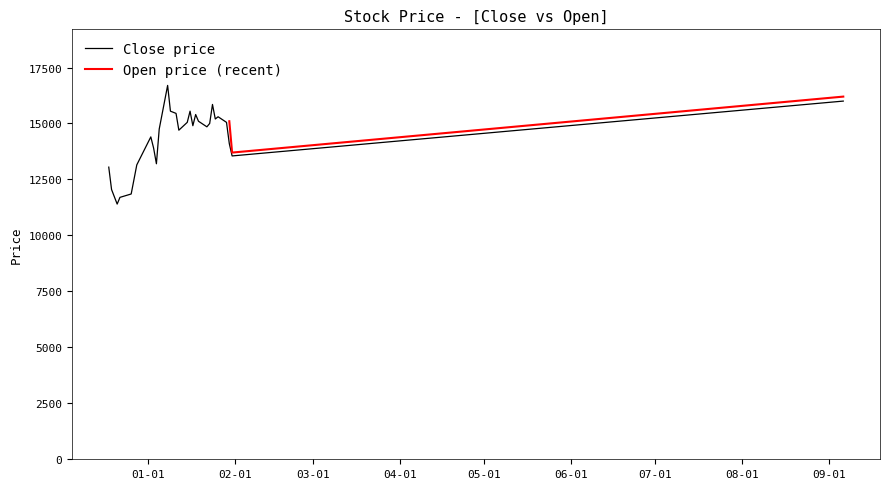

What is the label of the 14th point from the right?

2018-01-10